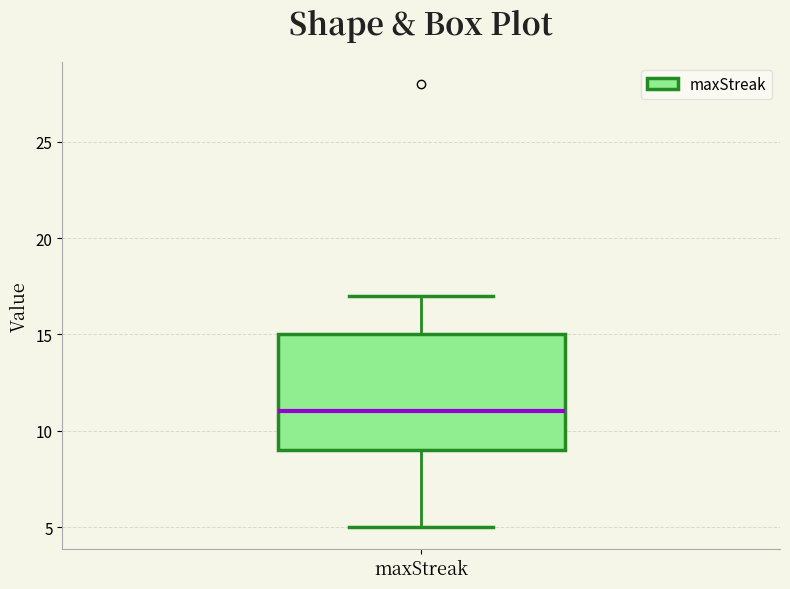

Transcribe this box plot: give where the median line is, the range the box spans, and where the two whiskers end, as read against the y-axis. The values are not printed on the chart, so give them approximately, as read against the axis.

median 11, box 9 to 15, whiskers 5 to 17